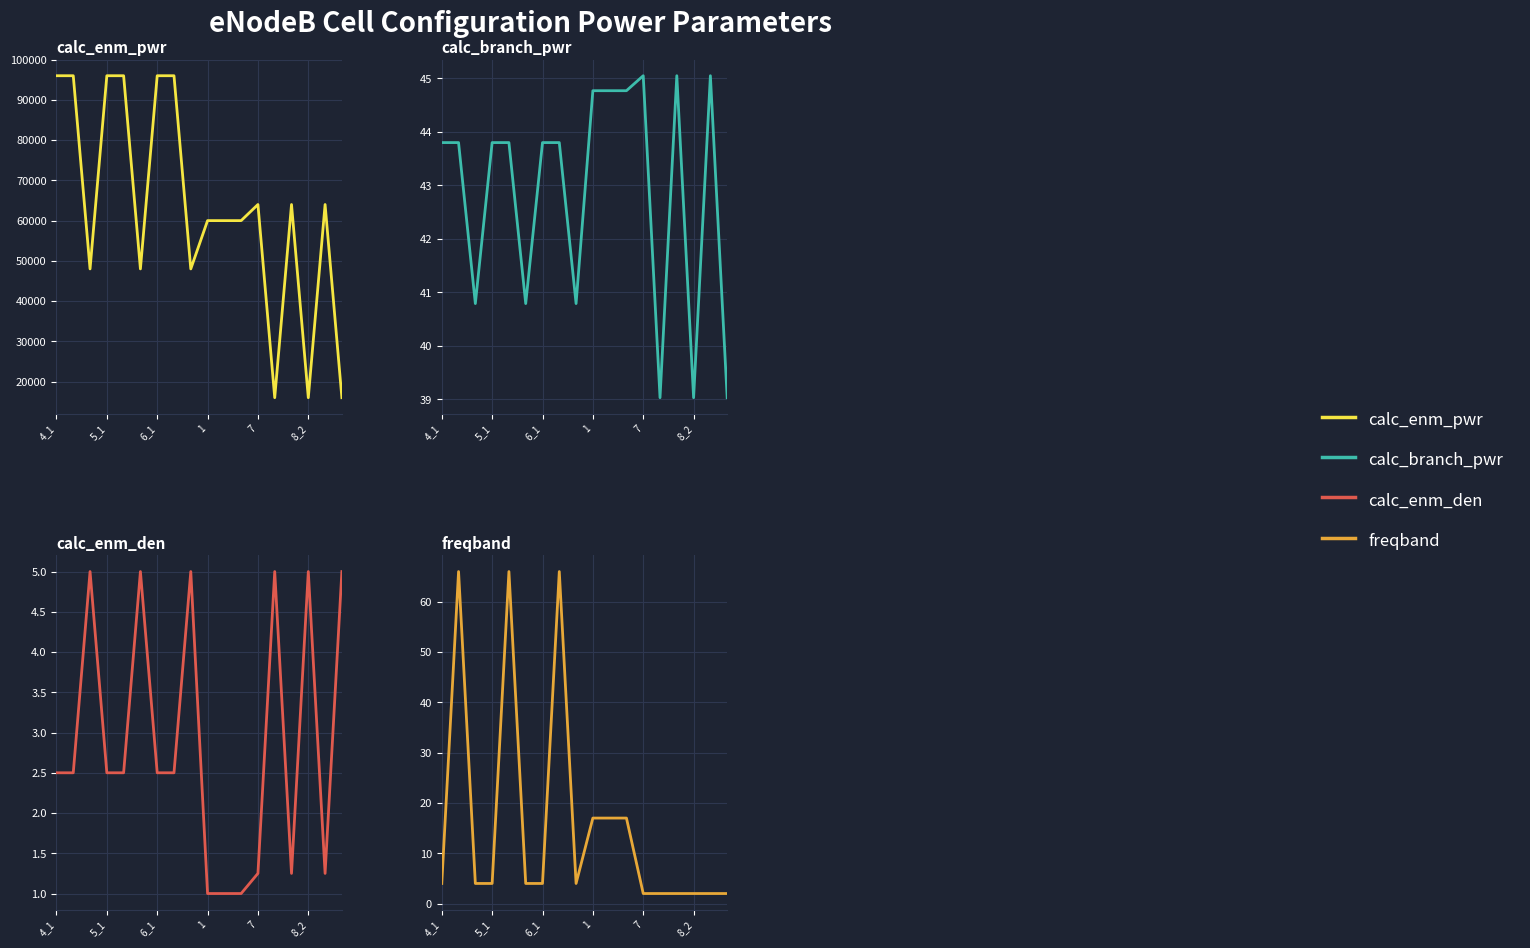

True or false: calc_branch_pwr has a value of 44.8 at 1.

True